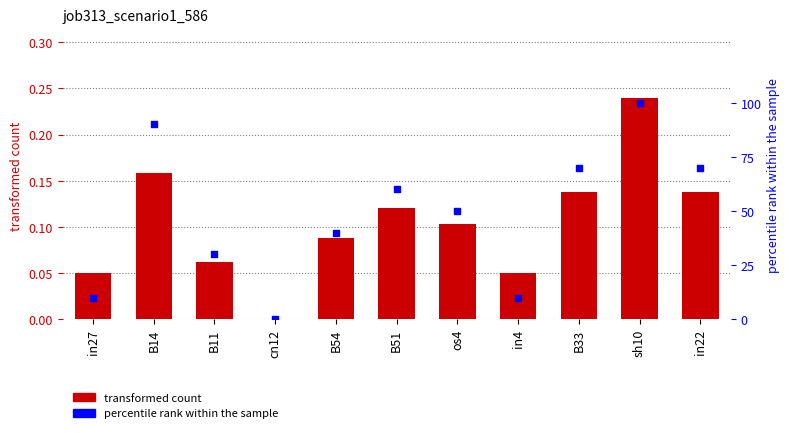

Which series has the widest spread of Y values?

percentile rank within the sample